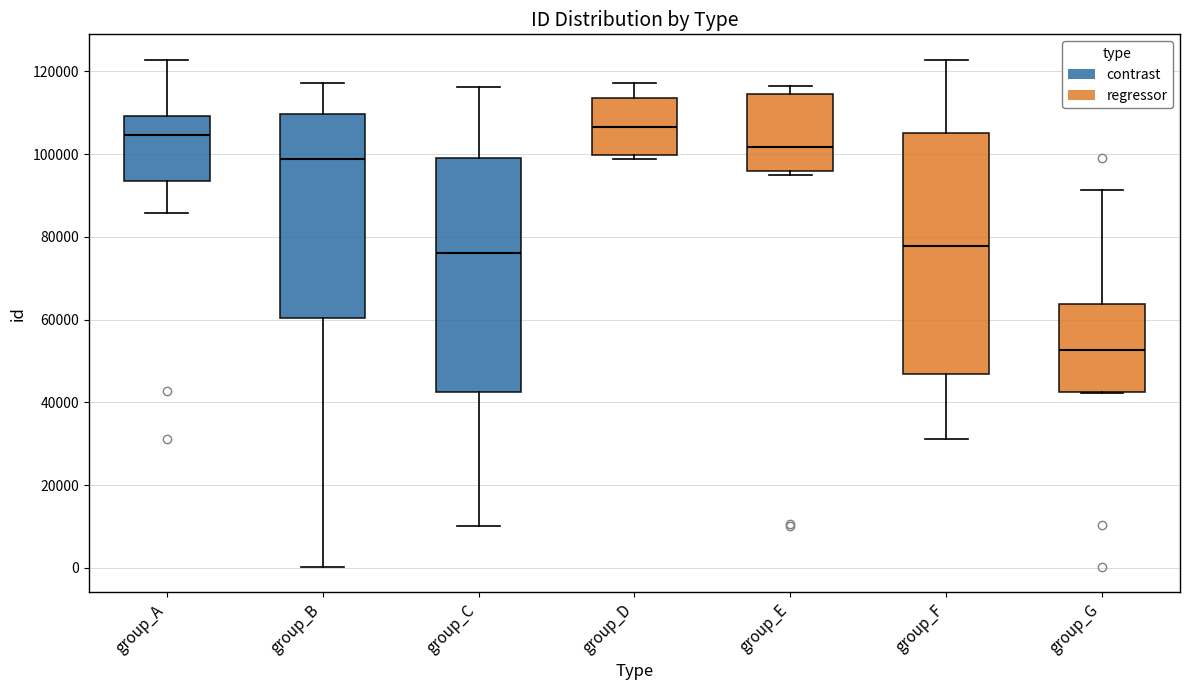

Reading left to right, read every box against the y-axis: the position of its median line, the range the box covers, and the ends of its whiskers. The values are not printed on the chart, so give them approximately, as read against the axis.

group_A: median 104000, box 94000 to 110000, whiskers 86000 to 122000
group_B: median 98000, box 60000 to 110000, whiskers 0 to 118000
group_C: median 76000, box 42000 to 100000, whiskers 10000 to 116000
group_D: median 106000, box 100000 to 114000, whiskers 98000 to 118000
group_E: median 102000, box 96000 to 114000, whiskers 96000 (just below the box's lower edge) to 116000
group_F: median 78000, box 46000 to 106000, whiskers 32000 to 122000
group_G: median 52000, box 42000 to 64000, whiskers 42000 to 92000